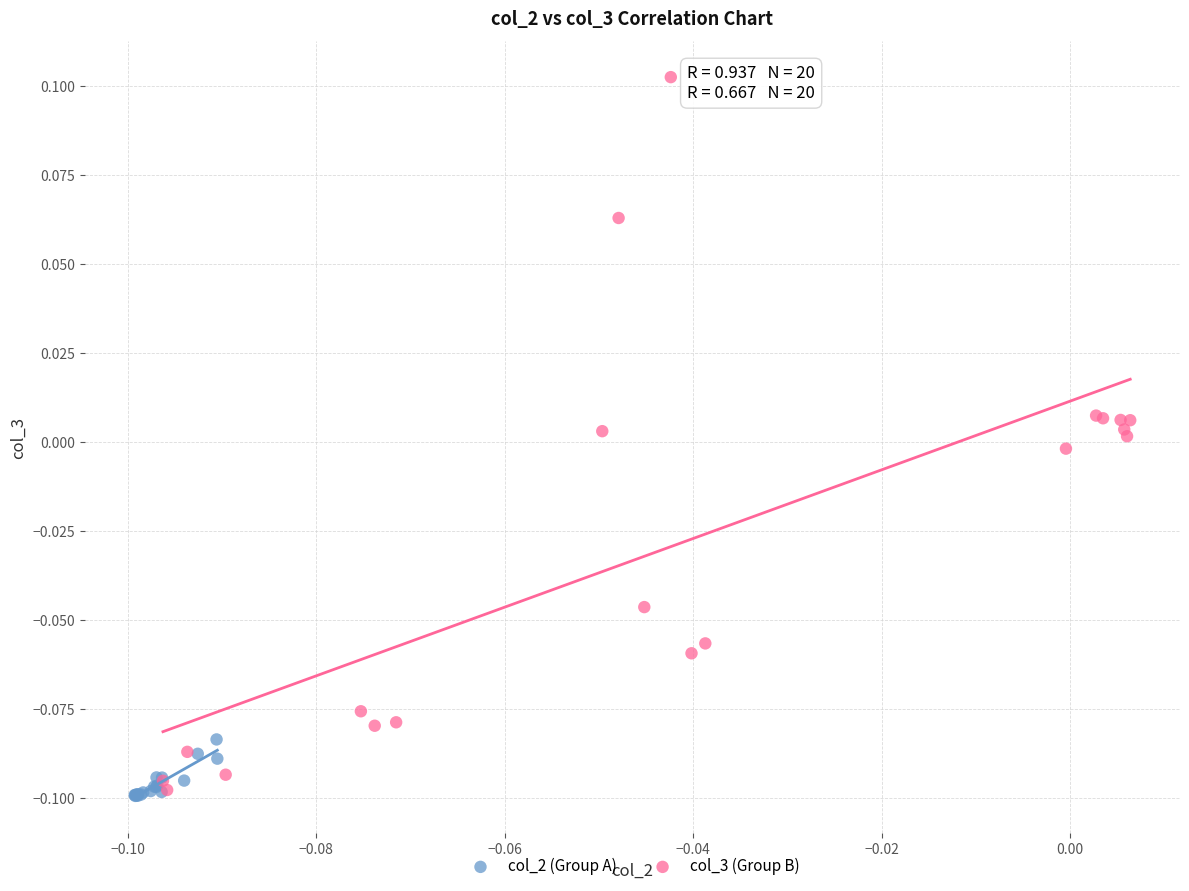

Which series has the largest Y range (max minus min)?

col_3 (Group B)